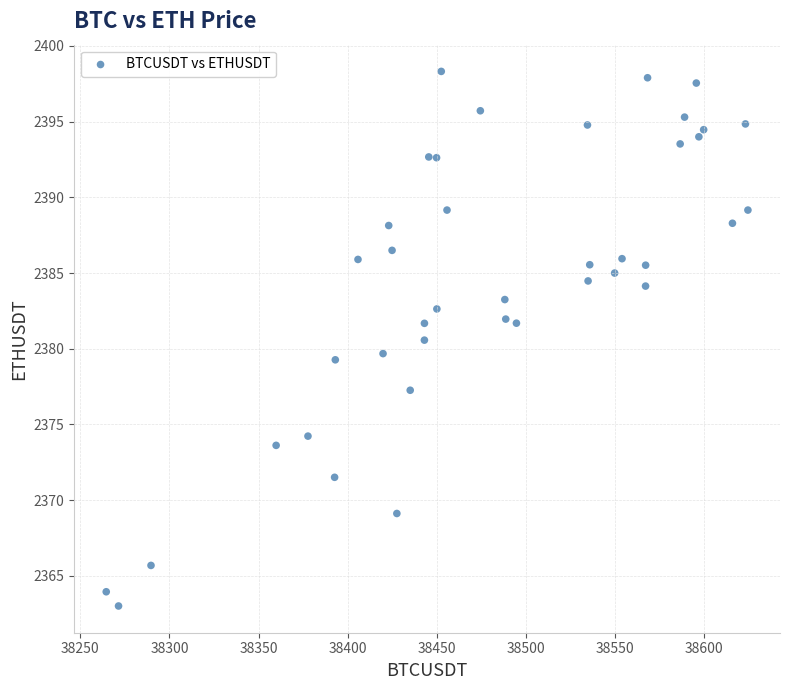

What is the range of Y values (max minus min)?

35.3